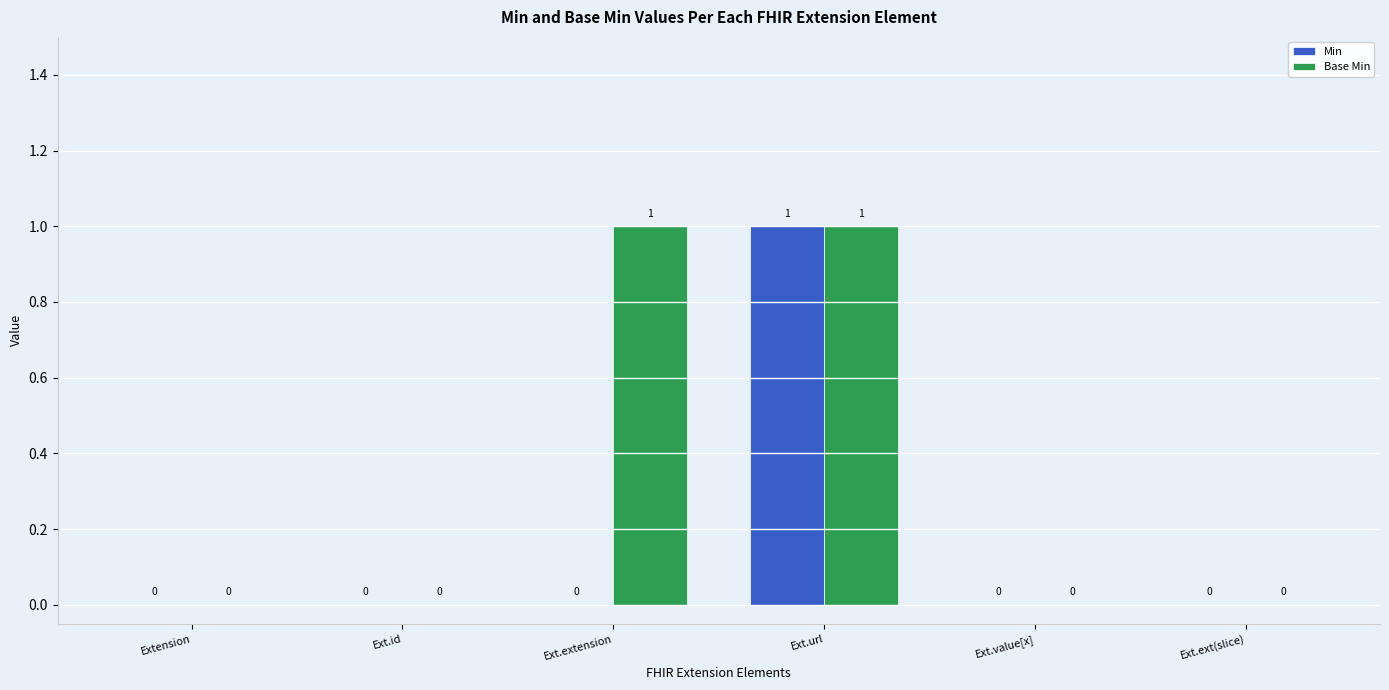

Reading left to right, list all the values displayed in this chart.

Min: Extension=0	Ext.id=0	Ext.extension=0	Ext.url=1	Ext.value[x]=0	Ext.ext(slice)=0
Base Min: Extension=0	Ext.id=0	Ext.extension=1	Ext.url=1	Ext.value[x]=0	Ext.ext(slice)=0